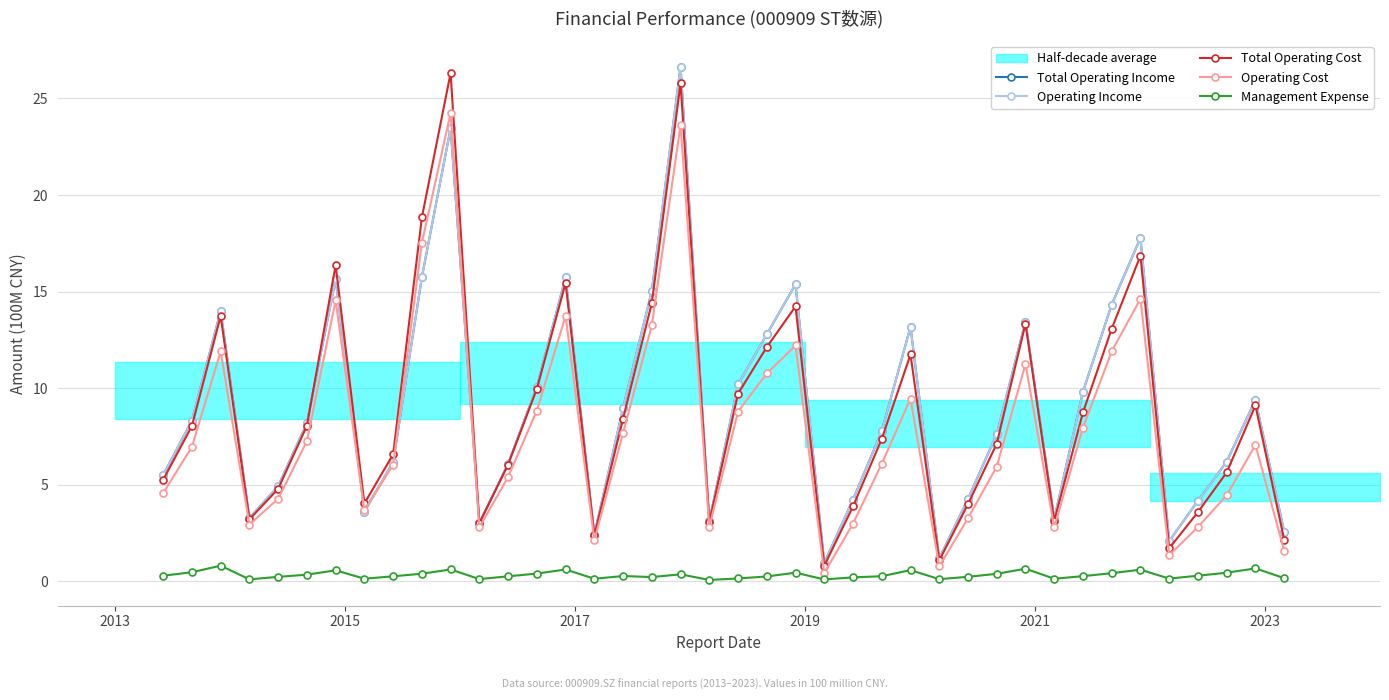

What are all the series names shown in the legend?

Total Operating Income, Operating Income, Total Operating Cost, Operating Cost, Management Expense